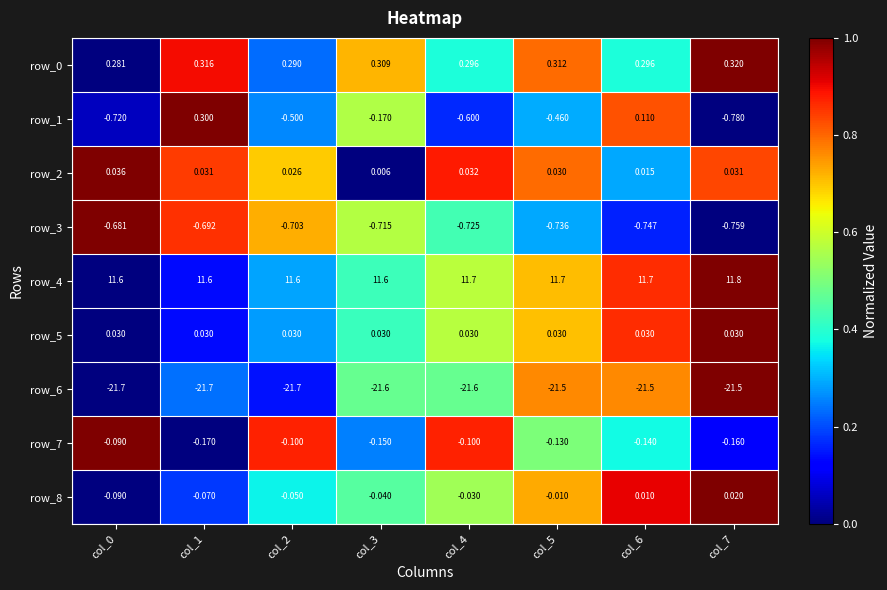

Which series has the largest range (max minus min)?

row_1